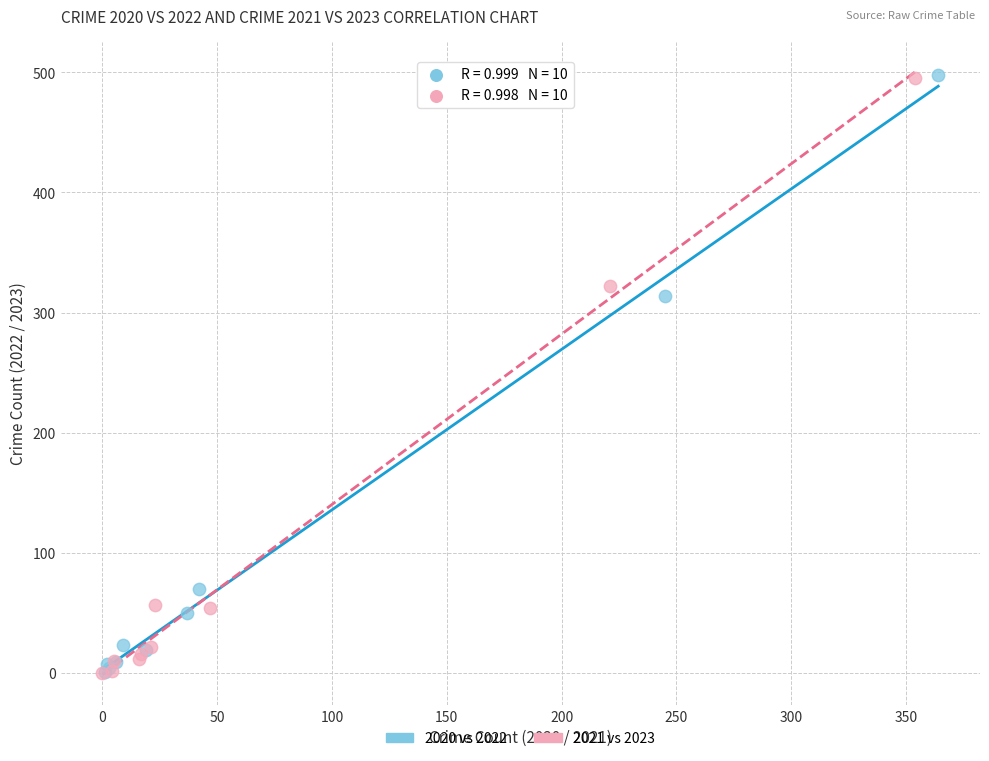

Which series has the widest spread of Y values?

2020 vs 2022